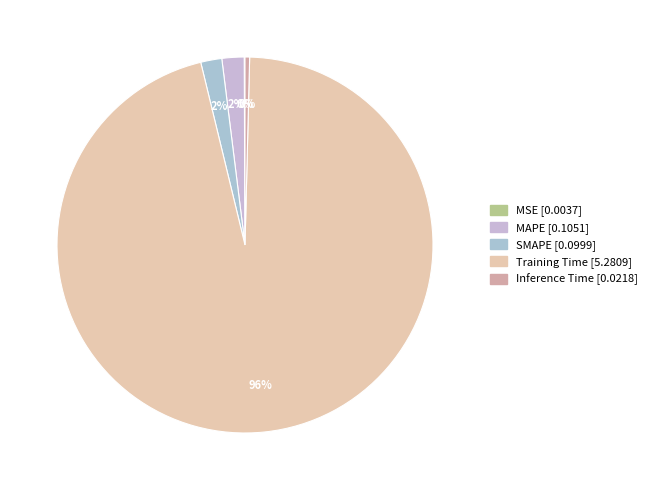

What percentage is NOT represented by SMAPE?

98.2%